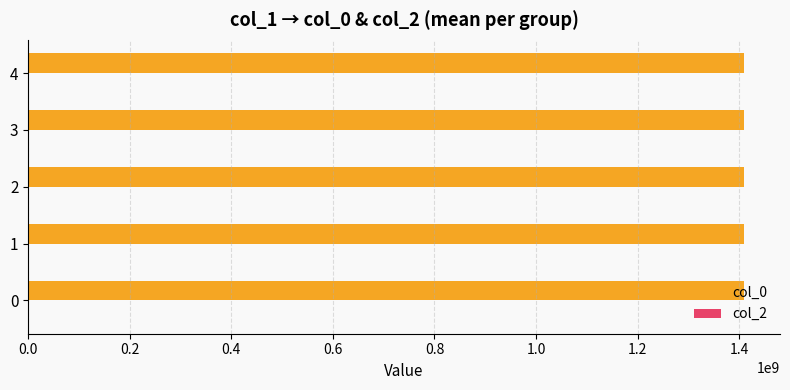

What is the sum of all values?

7047475993.0